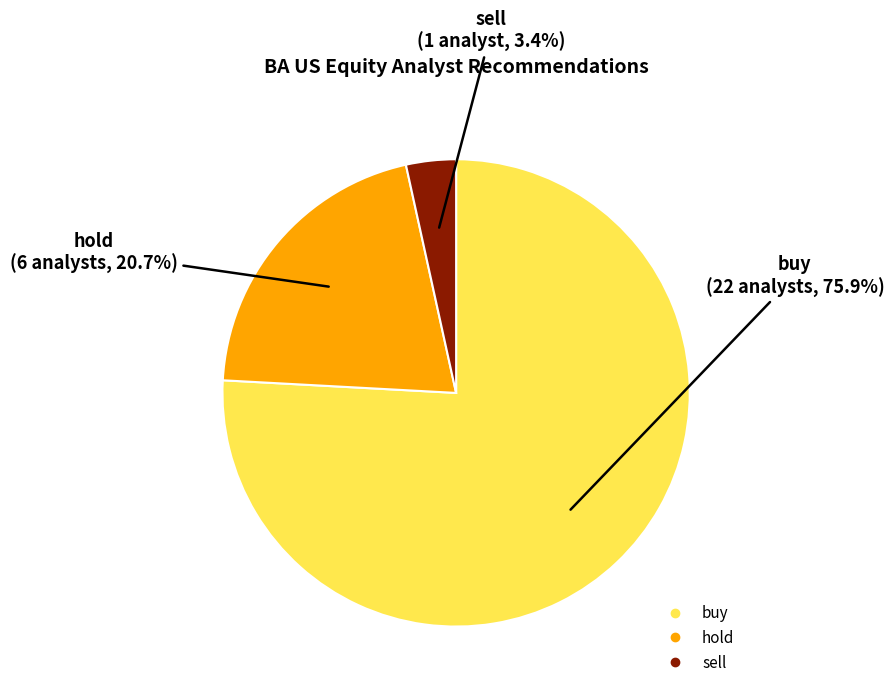

Which category has the smallest portion of the pie?

sell